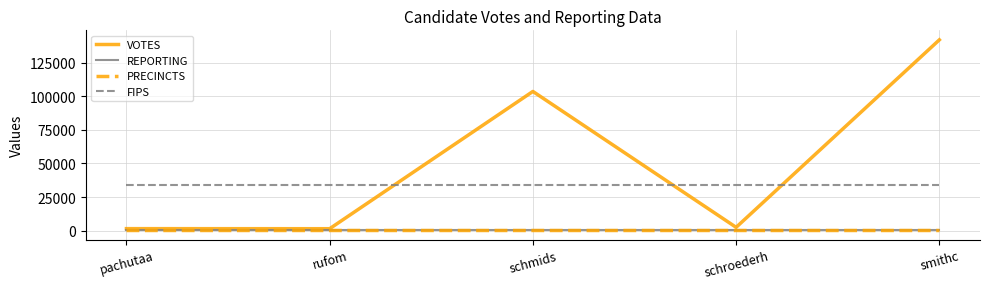

Does the chart display data point markers on the line(s)?

No